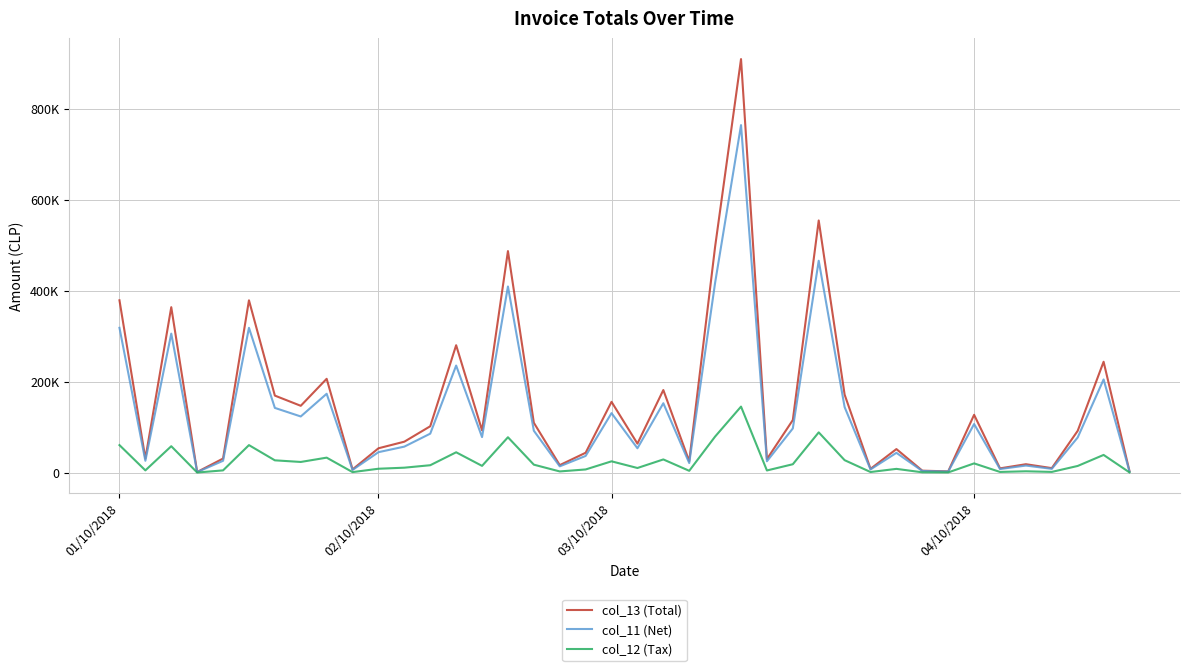

At which label does col_12 (Tax) first exceed 14845?

01/10/2018